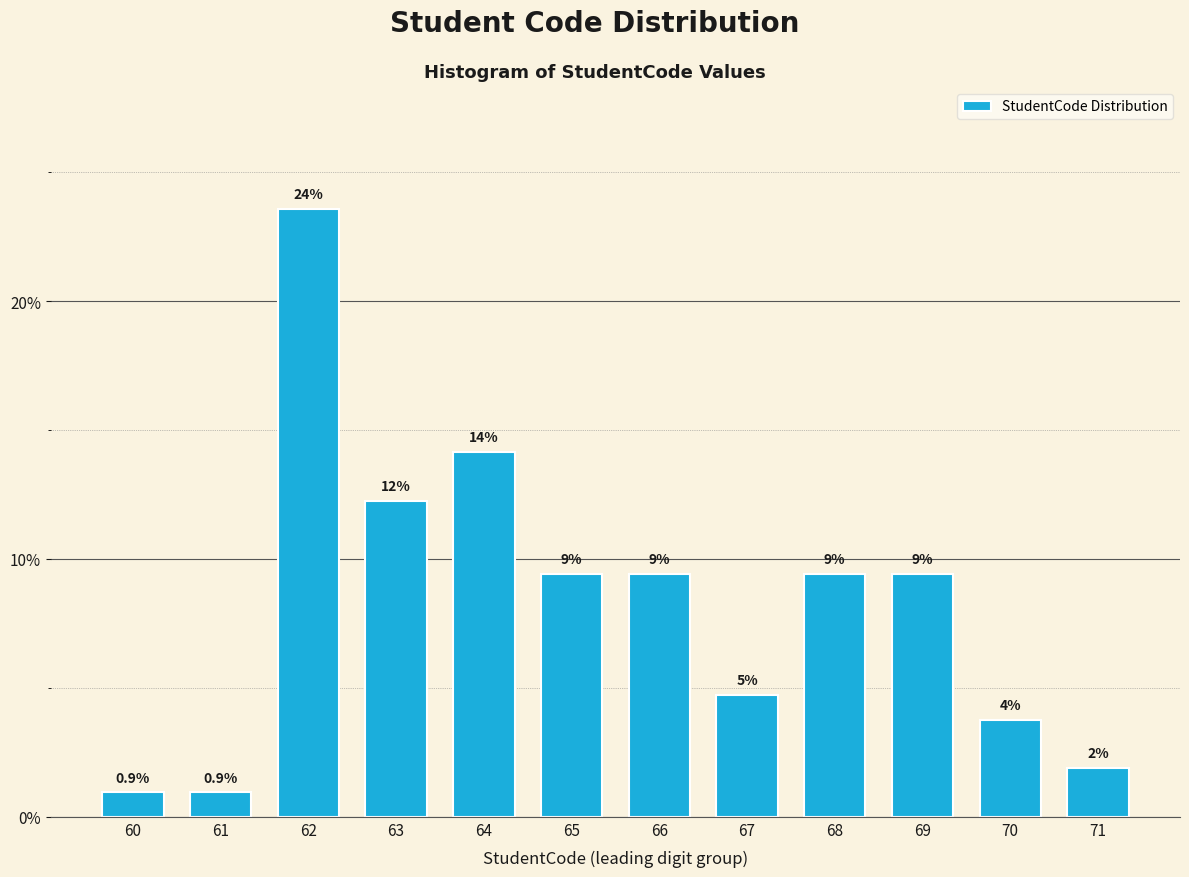

How many bars are there in total?

12